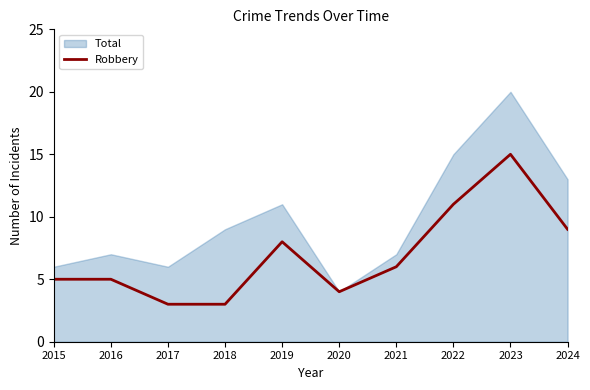

Is it true that the value at 2016 is 5?

True